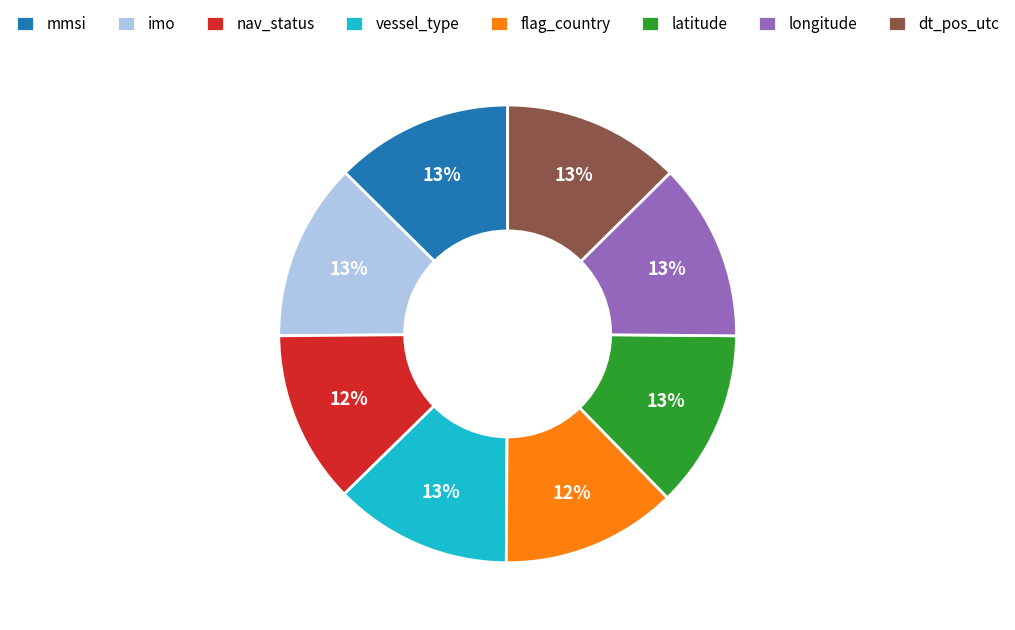

To the nearest percent, what percentage of the pie is latitude?

13%